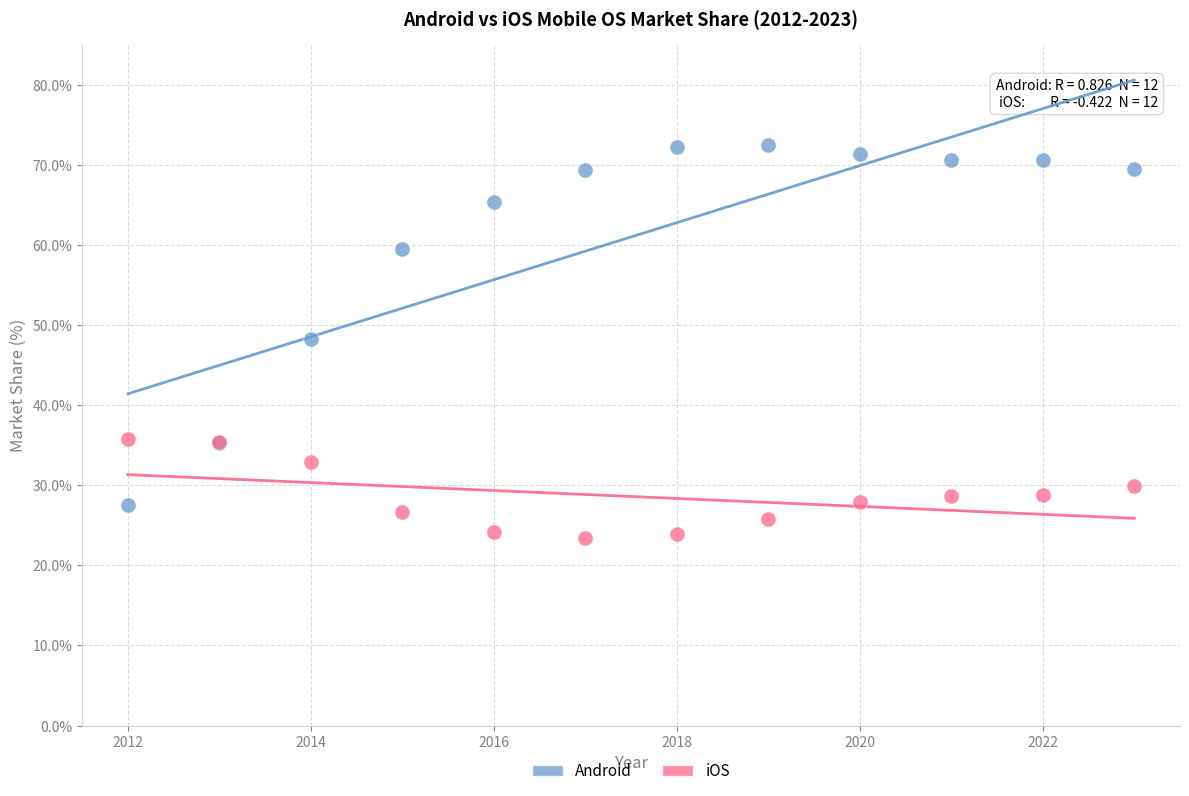

Across all series, what Y value is closest to 47?

48.3